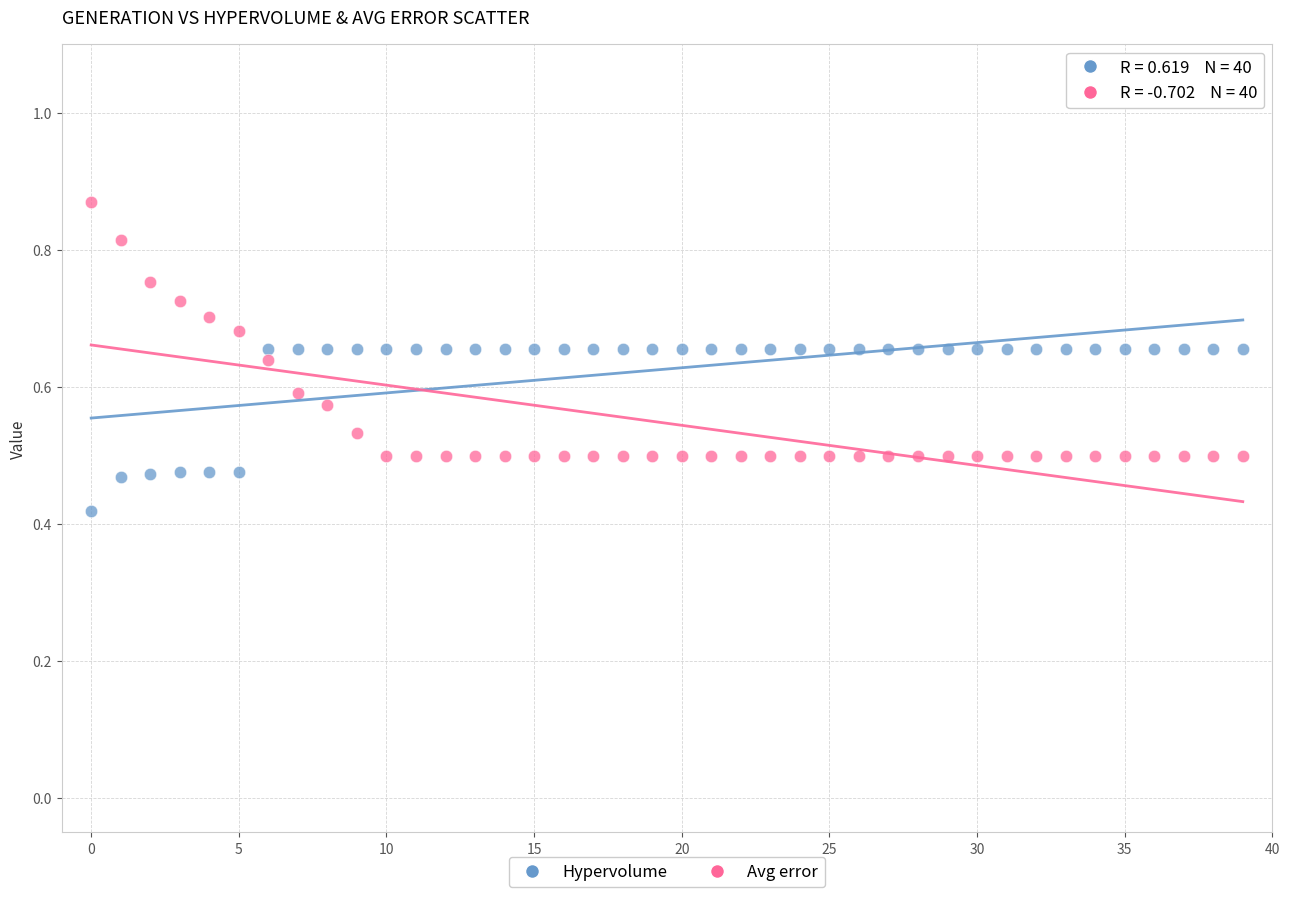

Which series reaches the minimum Y coordinate?

Hypervolume